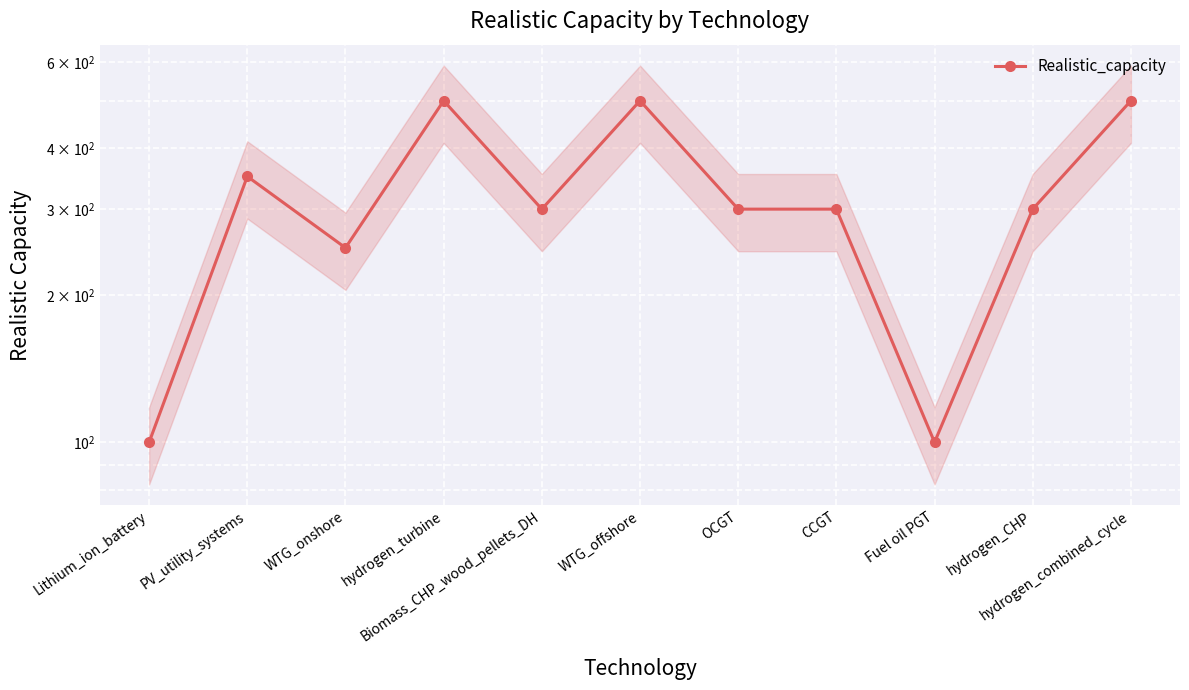

The chart shows a value of 725 at hydrogen_turbine. True or false?

False